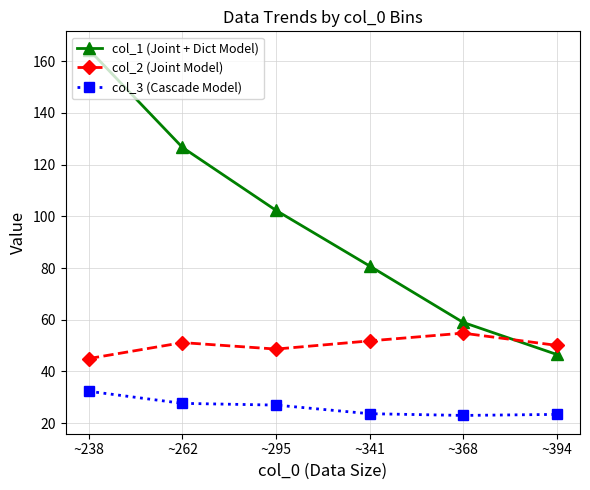

True or false: col_2 (Joint Model) and col_3 (Cascade Model) cross at least once.

False